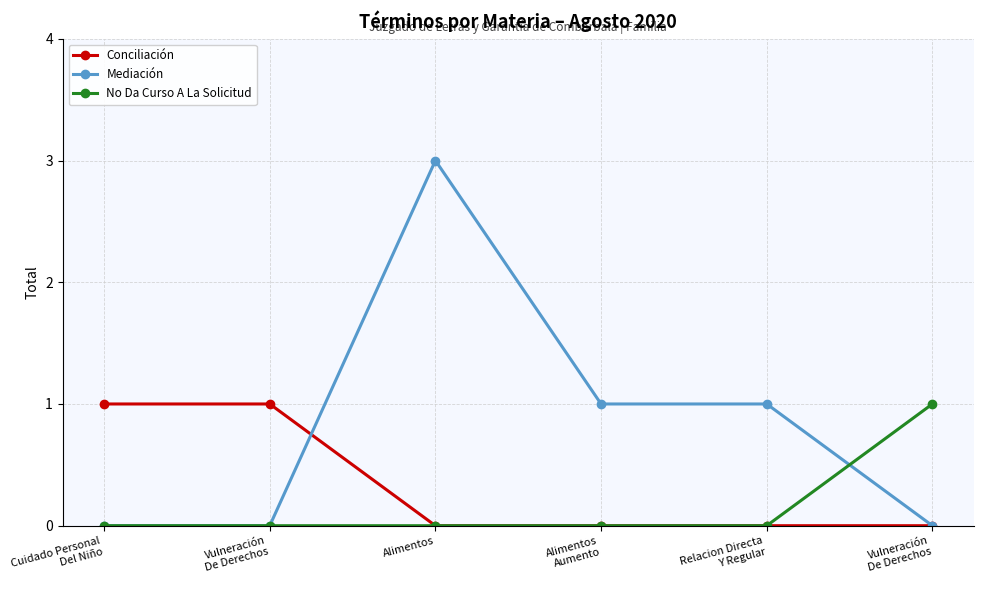

What are all the series names shown in the legend?

Conciliación, Mediación, No Da Curso A La Solicitud